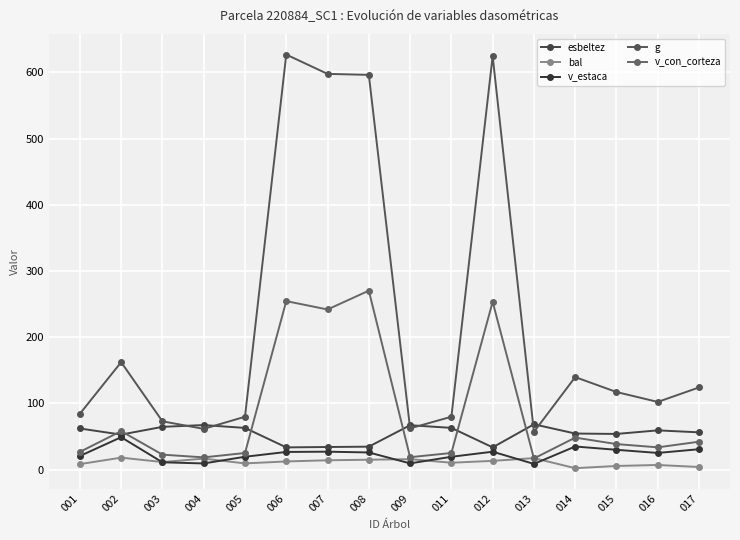

What is the value of the bal point at the 9th from the left?

15.7